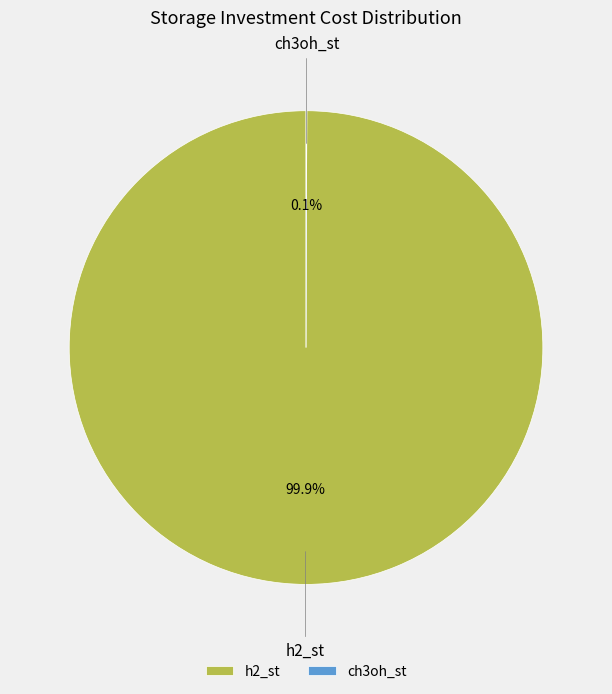

What is the largest slice in the pie chart?

h2_st